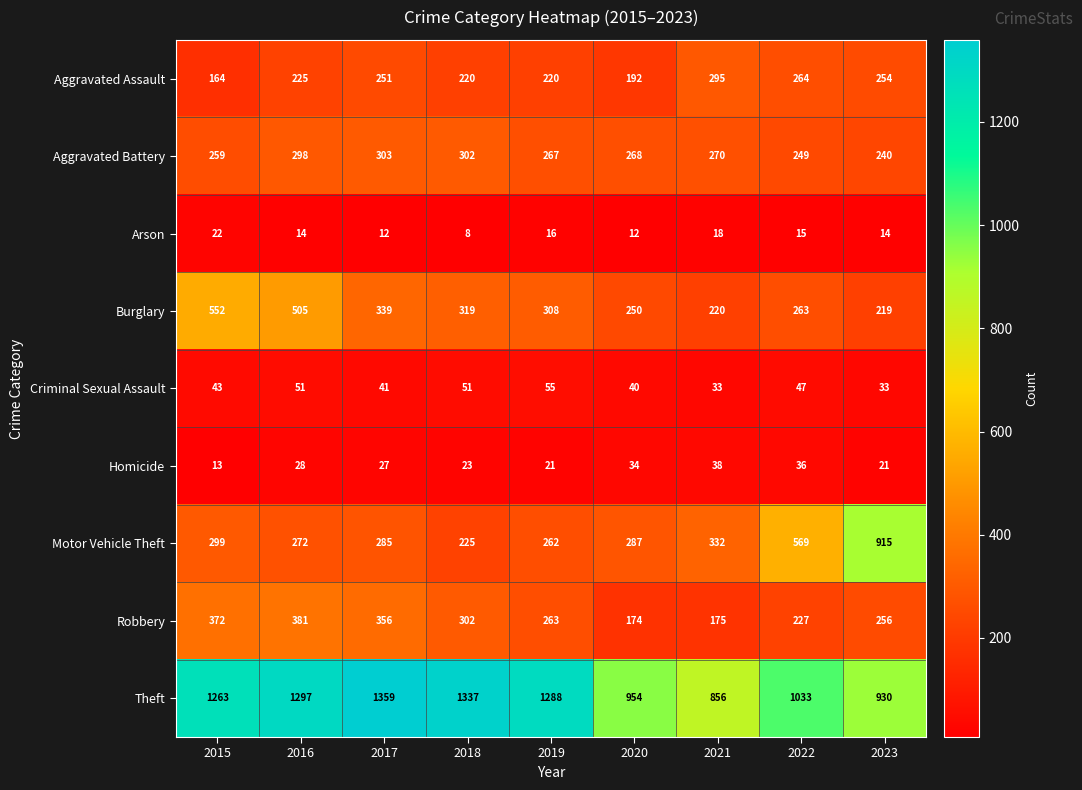

What is the difference between the highest and lowest values at 2022?

1018